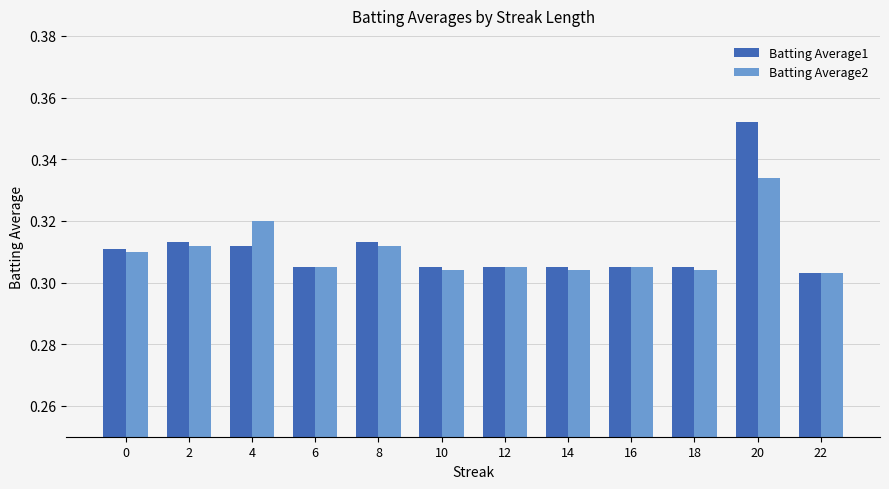

Which category has the highest value in the Batting Average2 series?

20